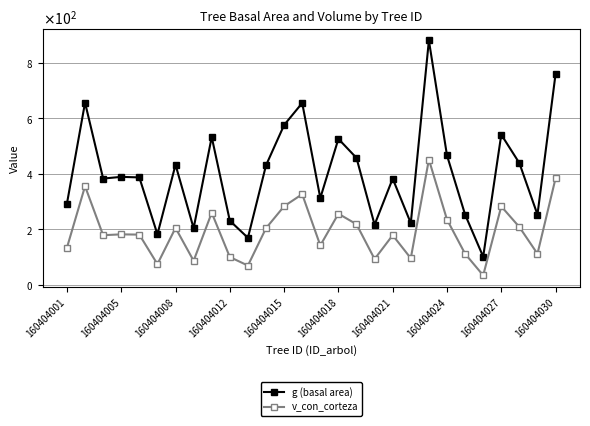

Is this an area chart (filled region under the line)?

No